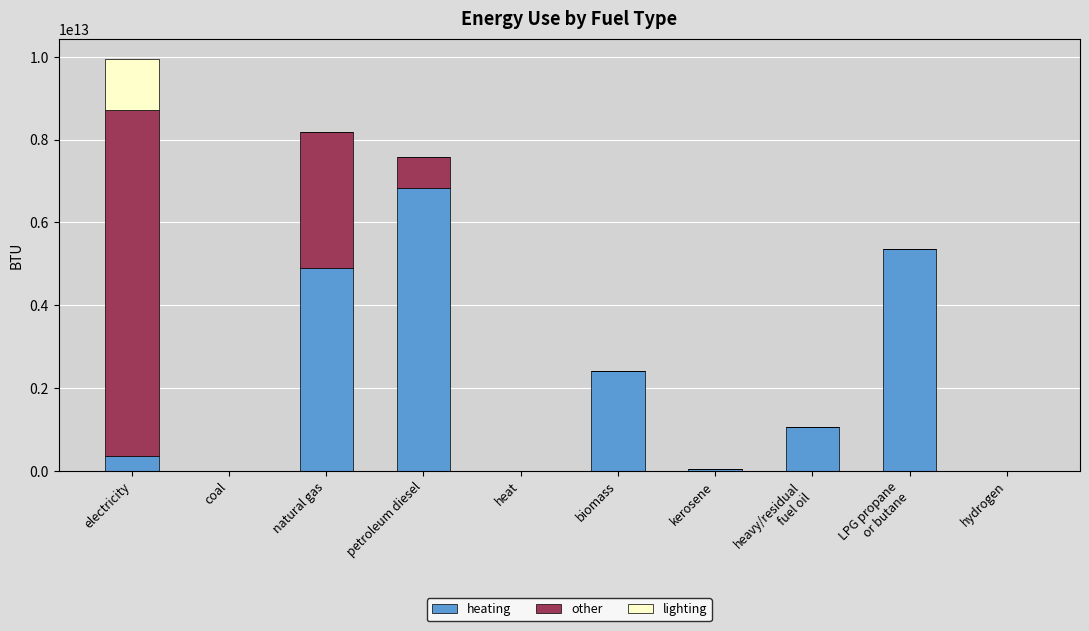

At which category is the sum across all series the highest?

electricity